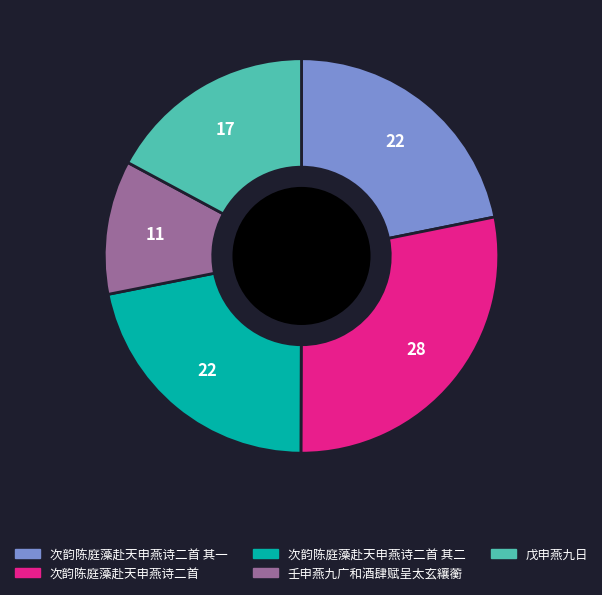

How many slices are in this pie chart?

5